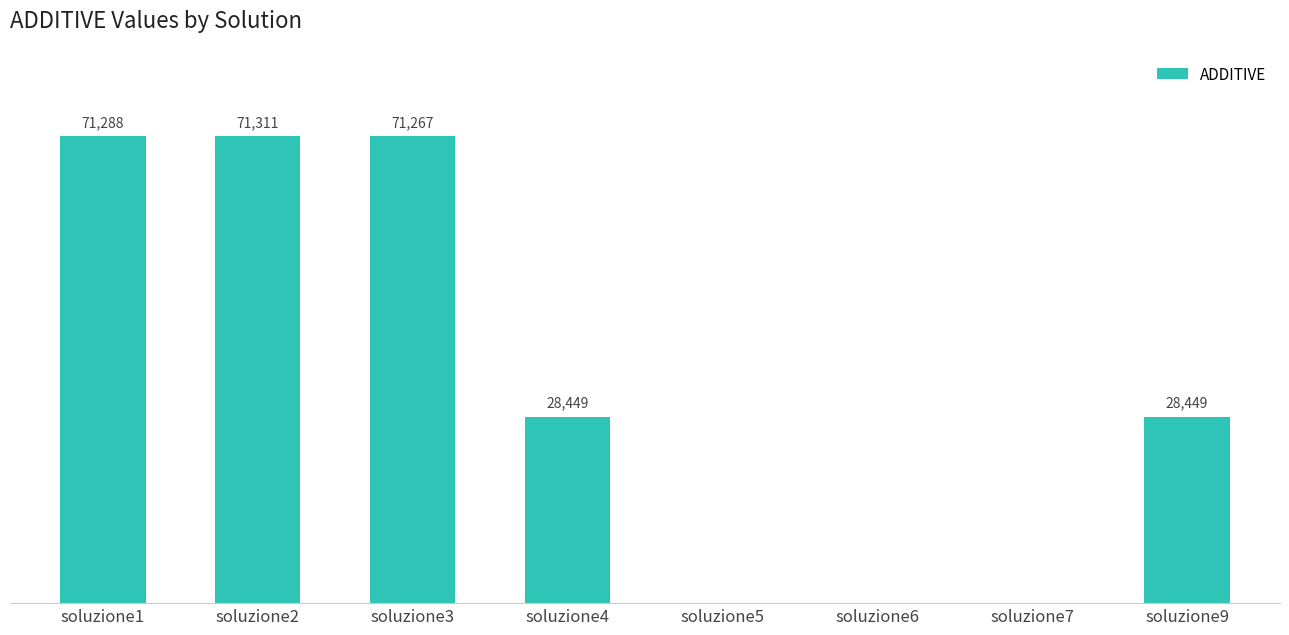

At which label does the data first exceed 28448?

soluzione1